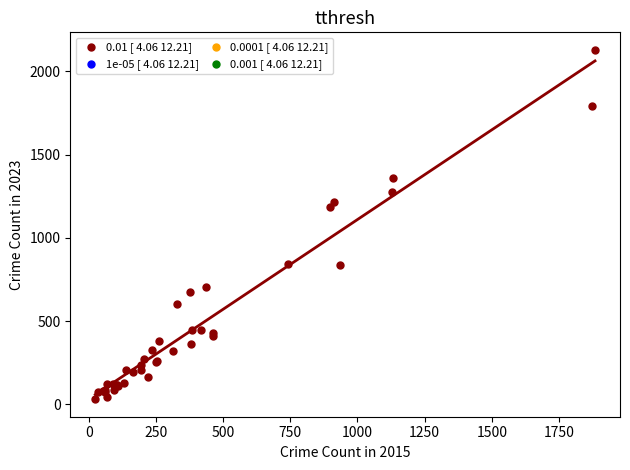

What Y value in the scatter plot is closest to 1079?

1184